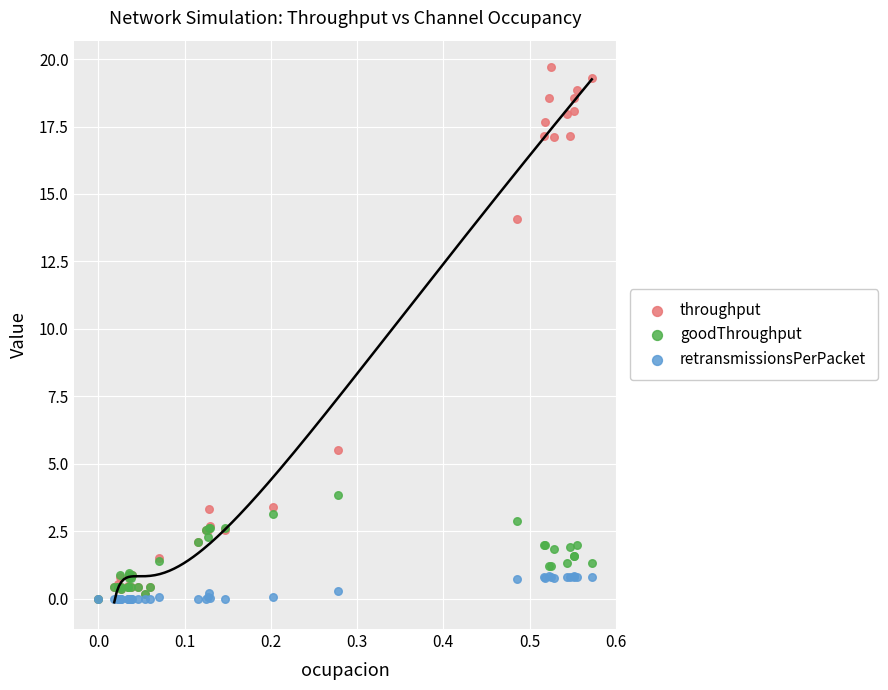

Across all series, what Y value is closest to 9?

5.5